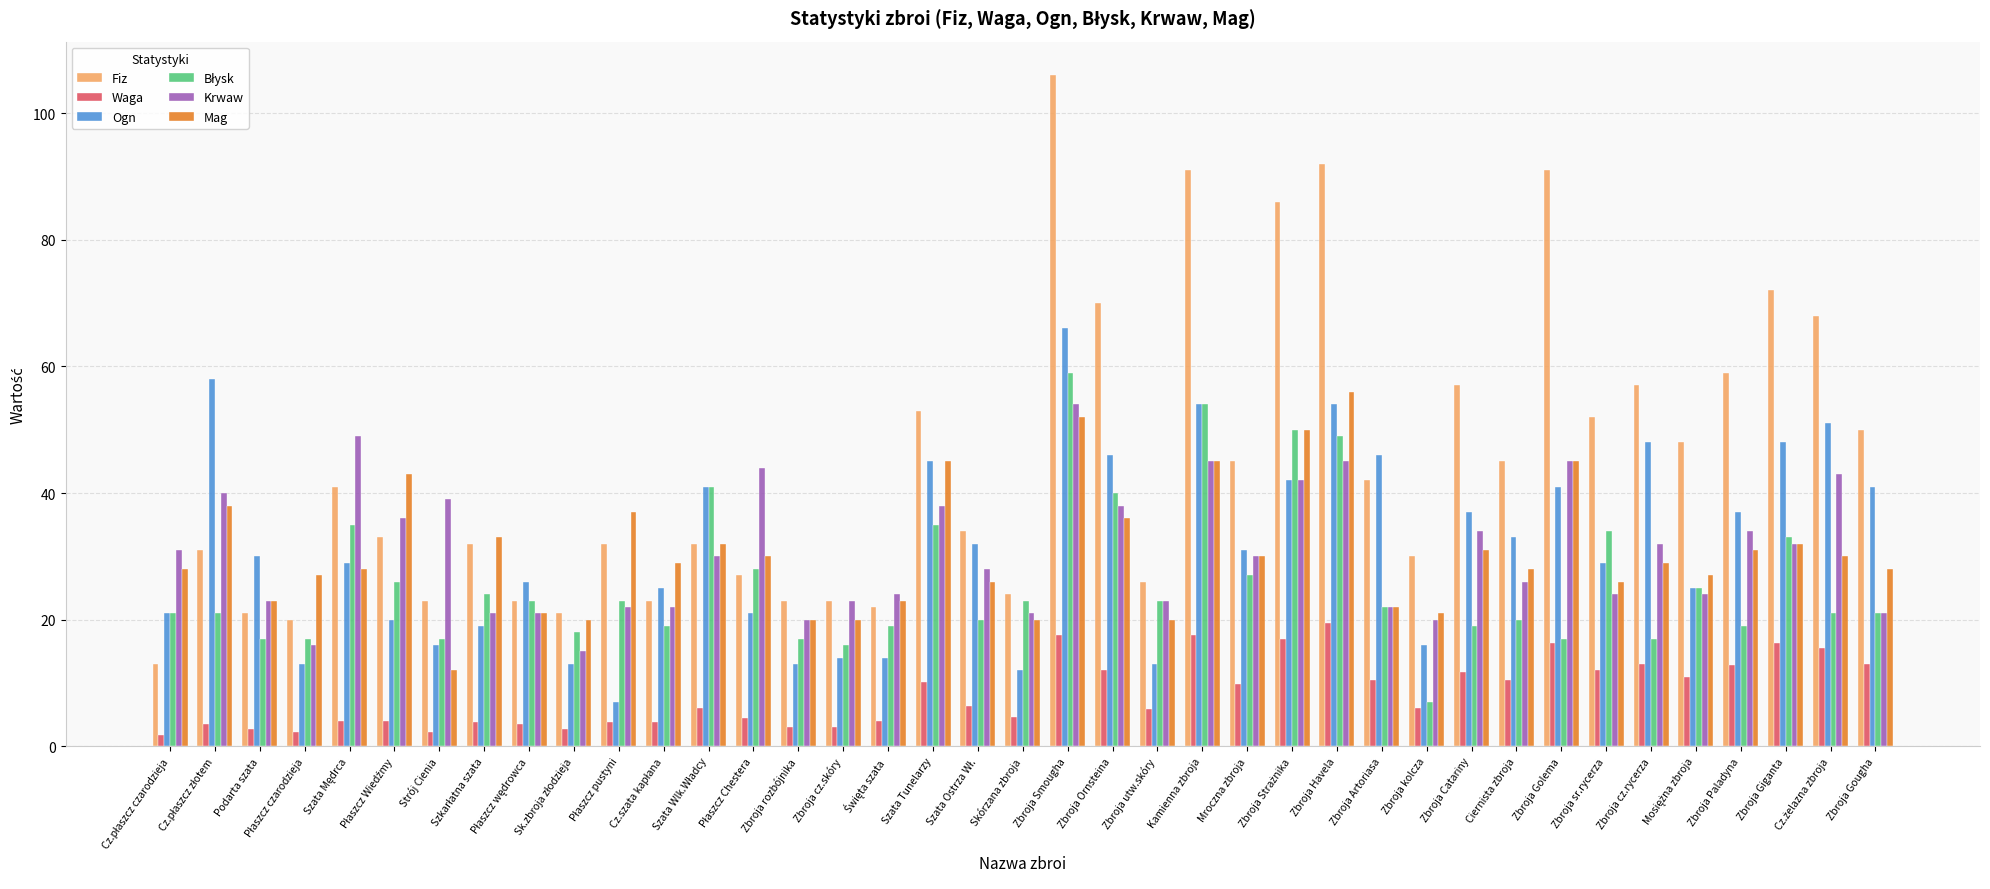

What is the minimum value for Krwaw?

15.0